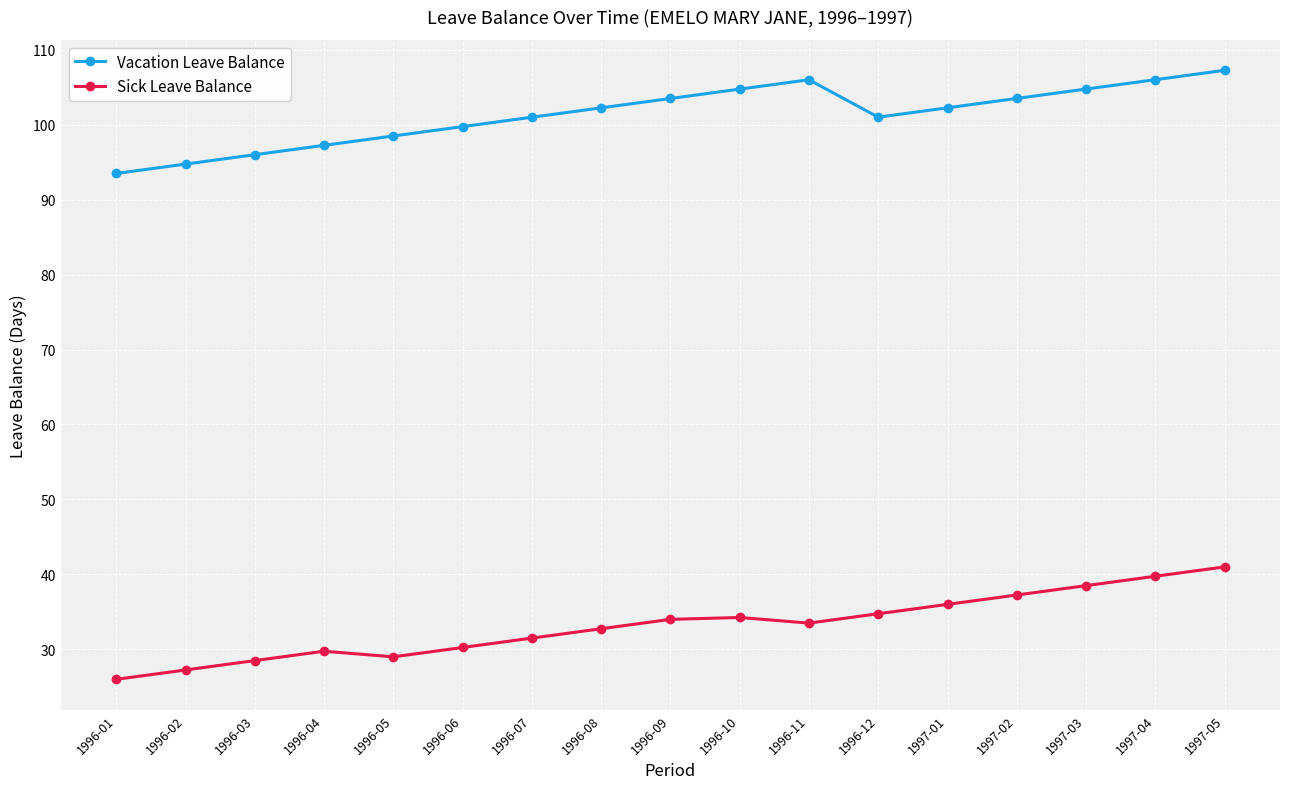

What is the label of the 14th point from the left?

1997-02